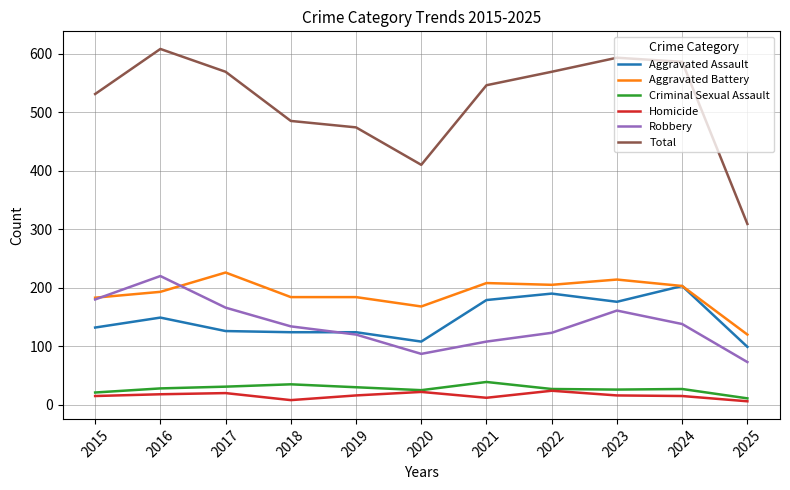

Which series has the largest total across all categories?

Total